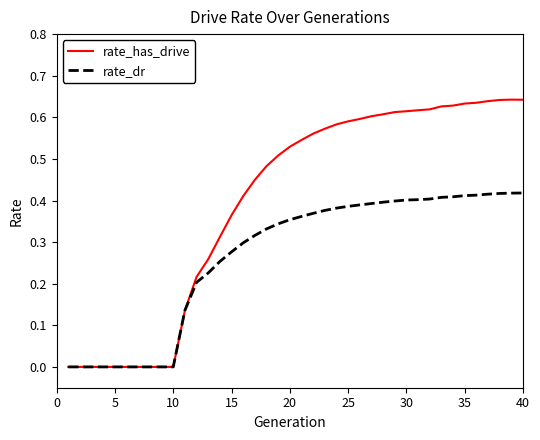

What is the sum of all rate_dr values?

10.7